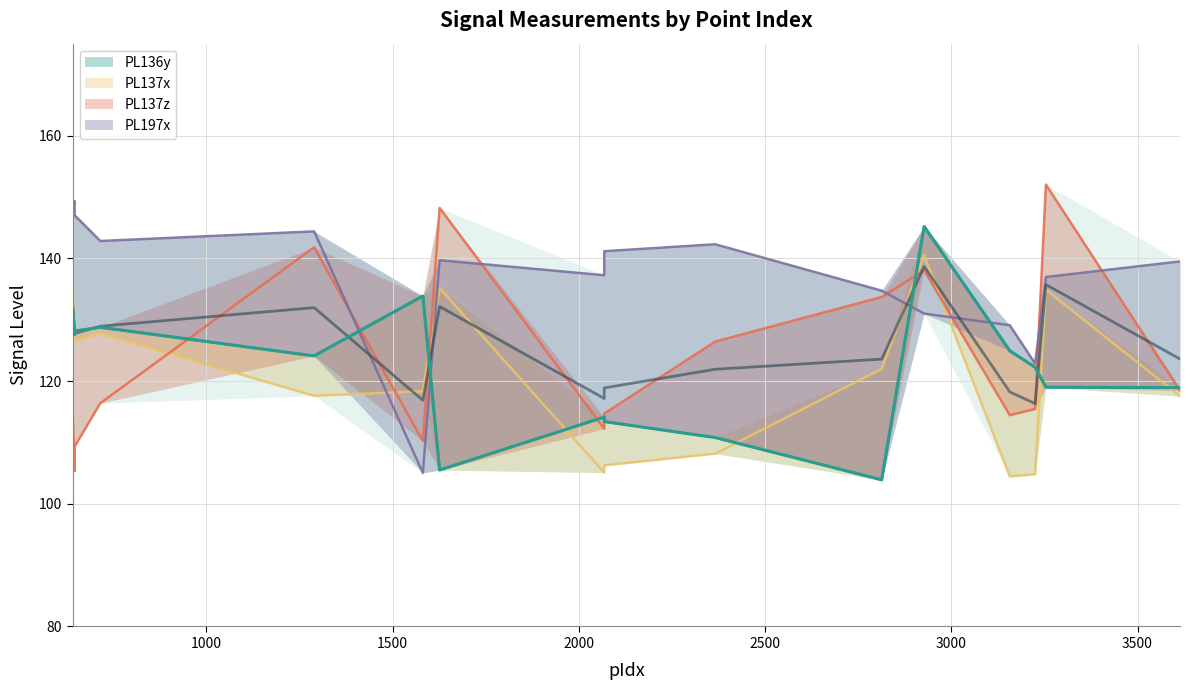

What is the difference between the PL137z values at 1626 and 1581?

38.0